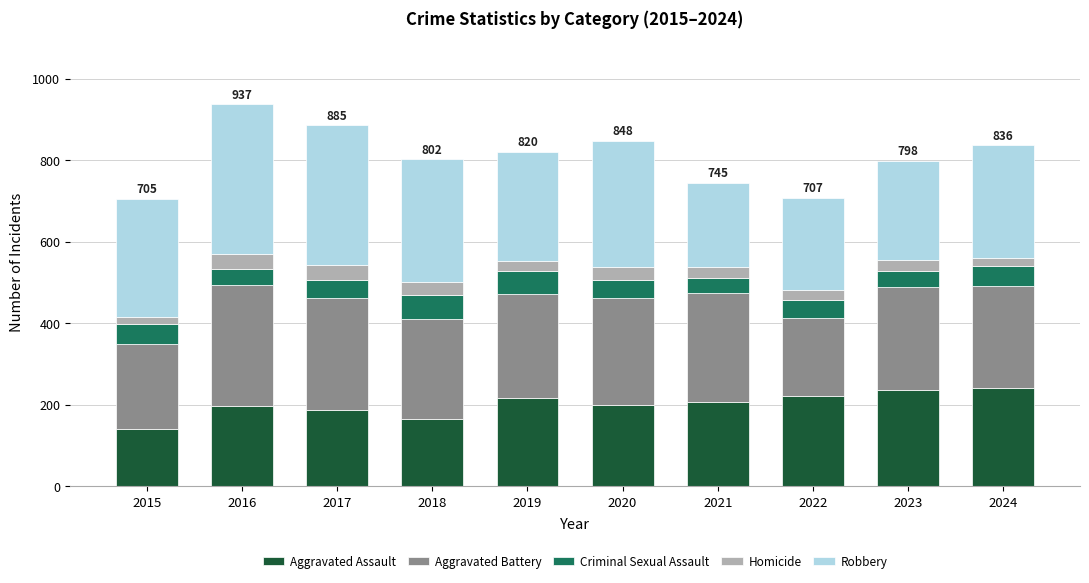

True or false: Aggravated Assault has a value of 270 at 2018.

False